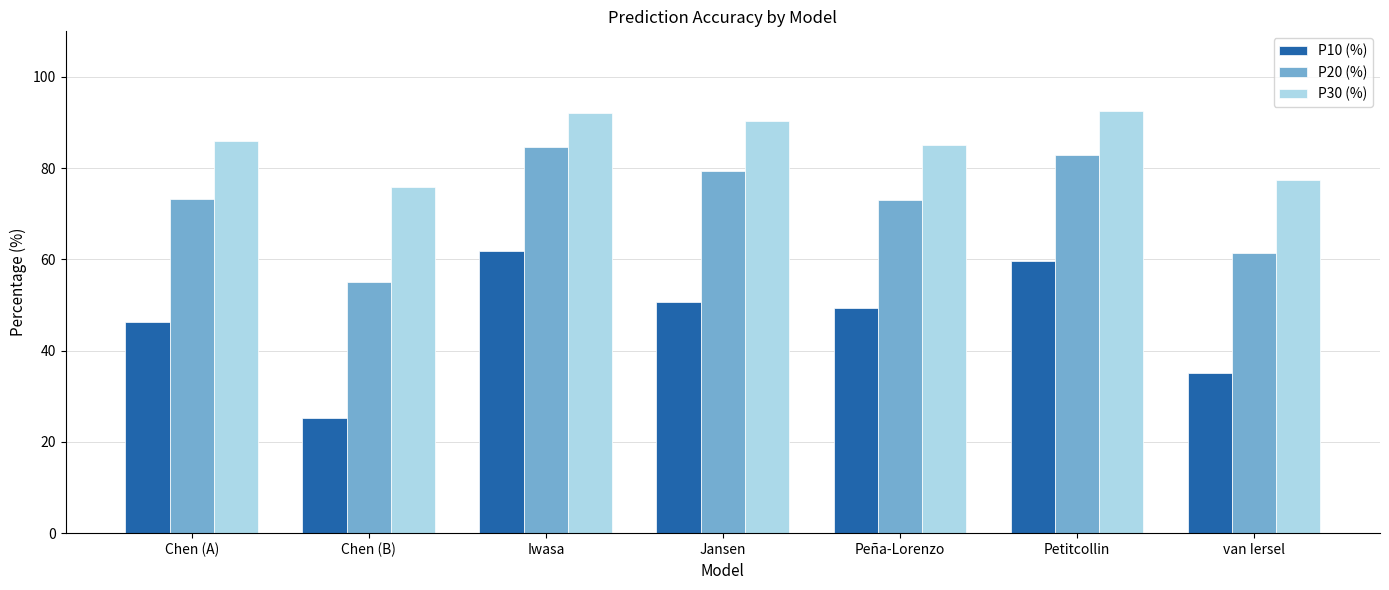

How many bars are there in each group?

3